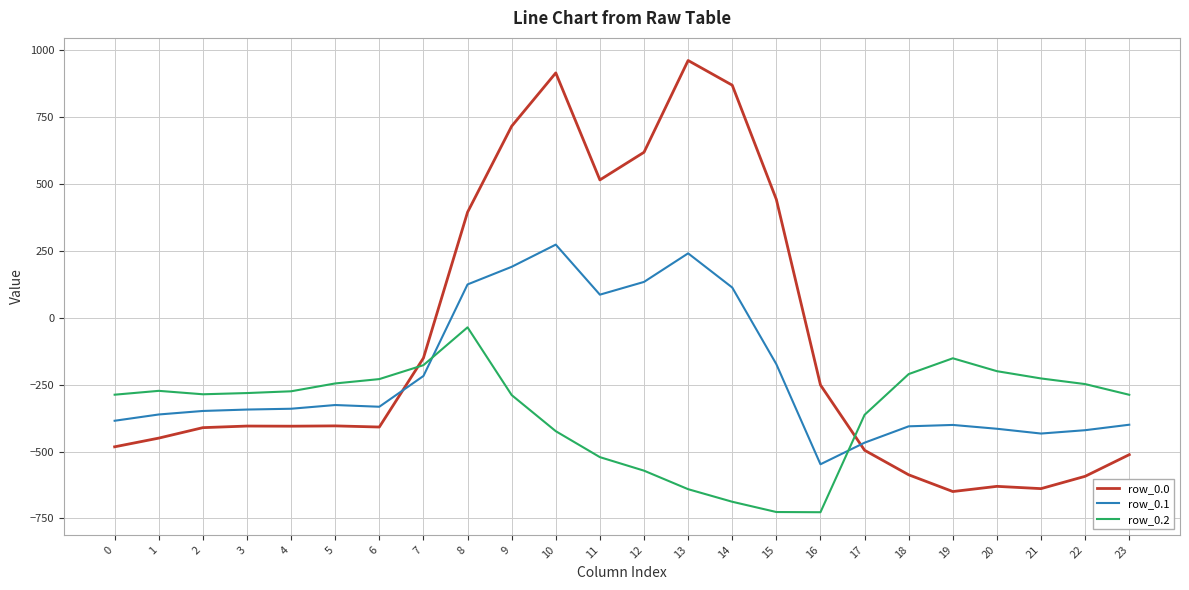

Read the row_0.2 value at 4.

-274.4